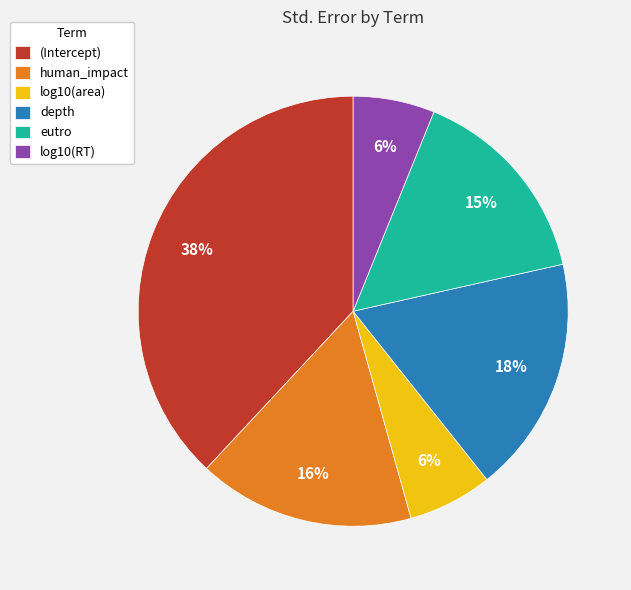

Combined, do log10(RT) and log10(area) account for over 50%?

No